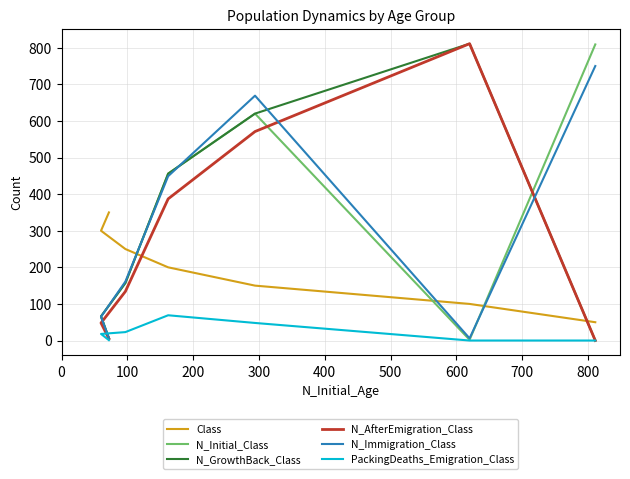

What are all the series names shown in the legend?

Class, N_Initial_Class, N_GrowthBack_Class, N_AfterEmigration_Class, N_Immigration_Class, PackingDeaths_Emigration_Class